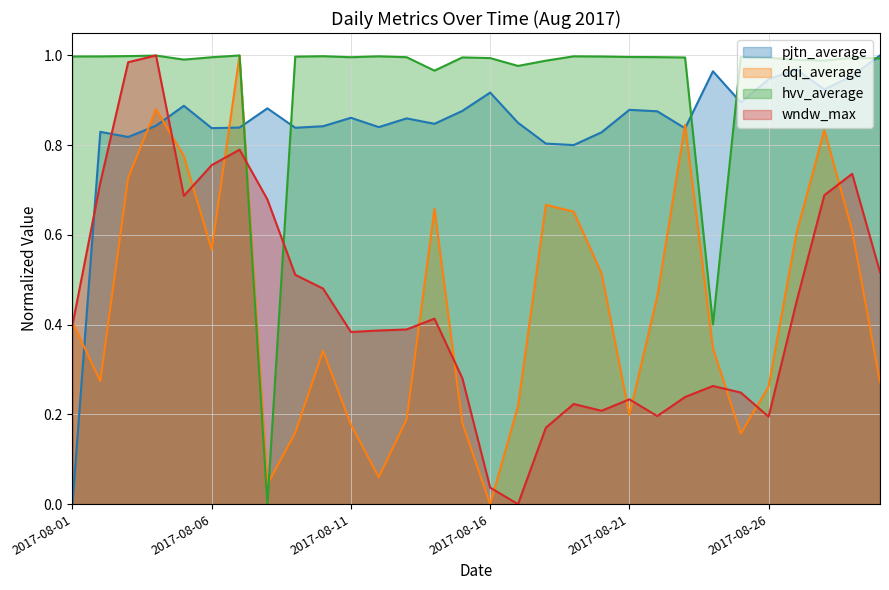

True or false: hvv_average has a value of 1.0 at 2017-08-26.

True